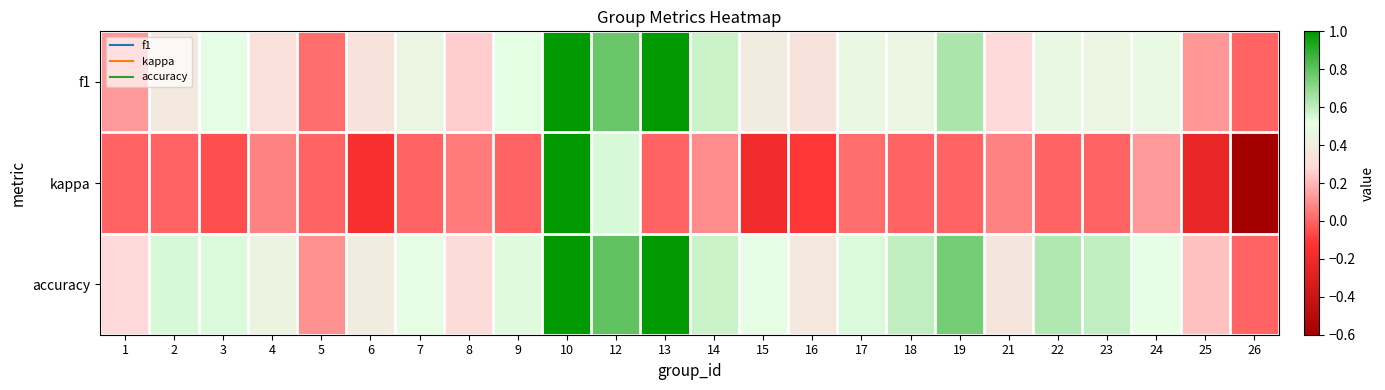

At which category is the sum across all series the highest?

10